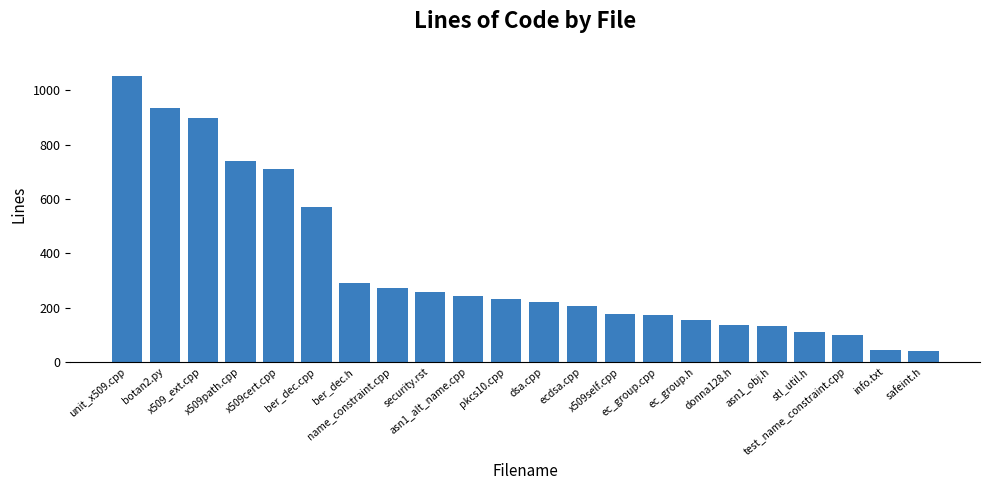

What is the smallest value displayed?

39